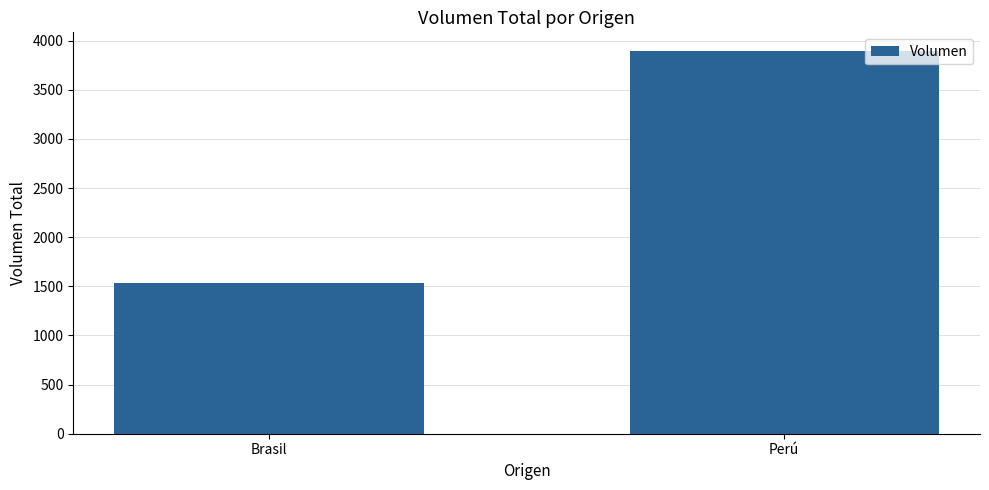

What is the label of the 1st bar from the right?

Perú